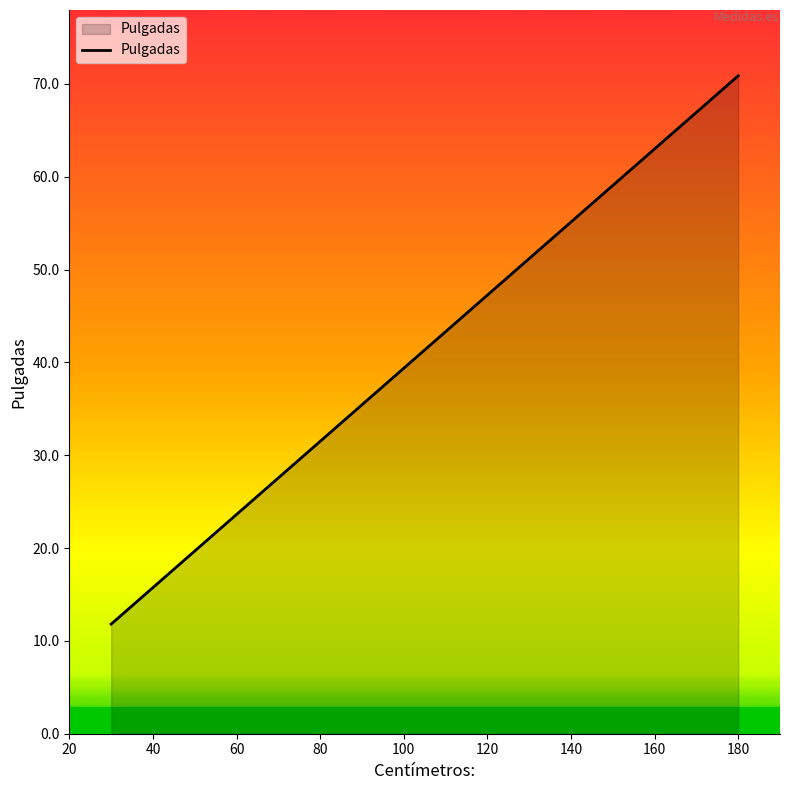

True or false: the data has more than 2 interior local peaks.

False